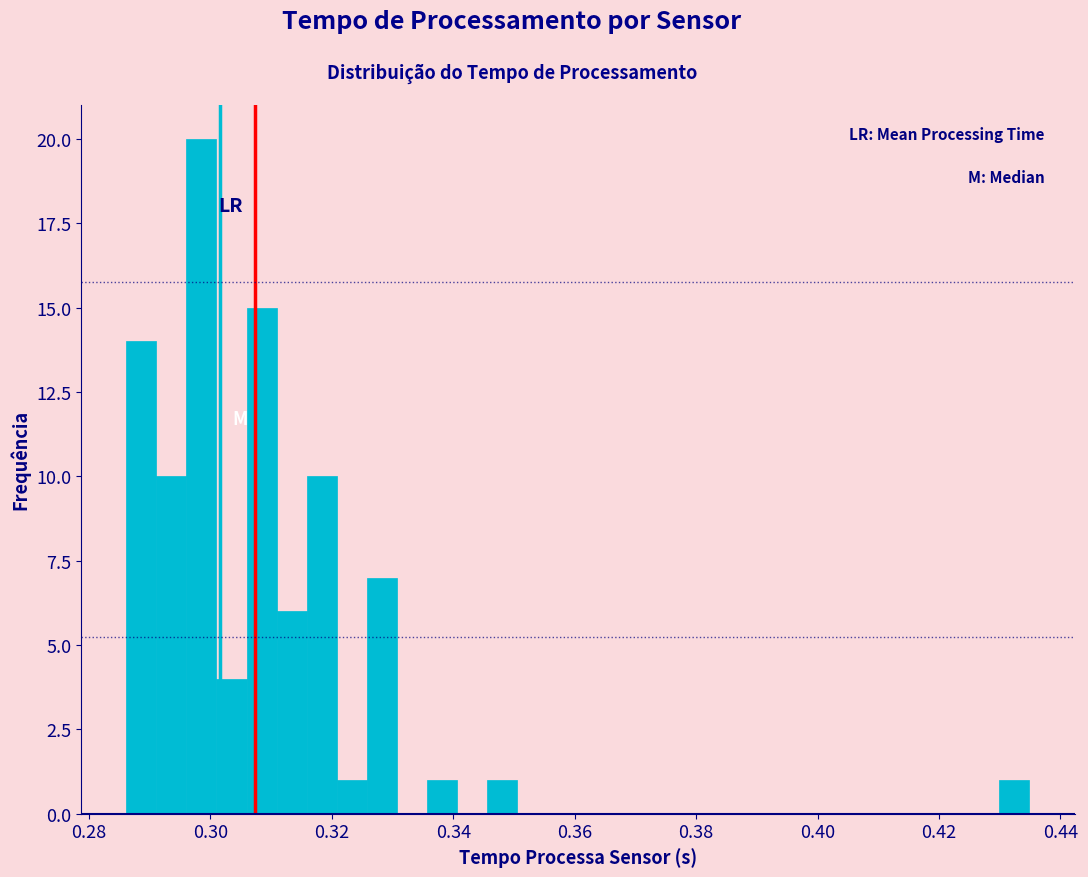

Read against the x-axis, roughly where is the centre of the tallest bar?

0.298